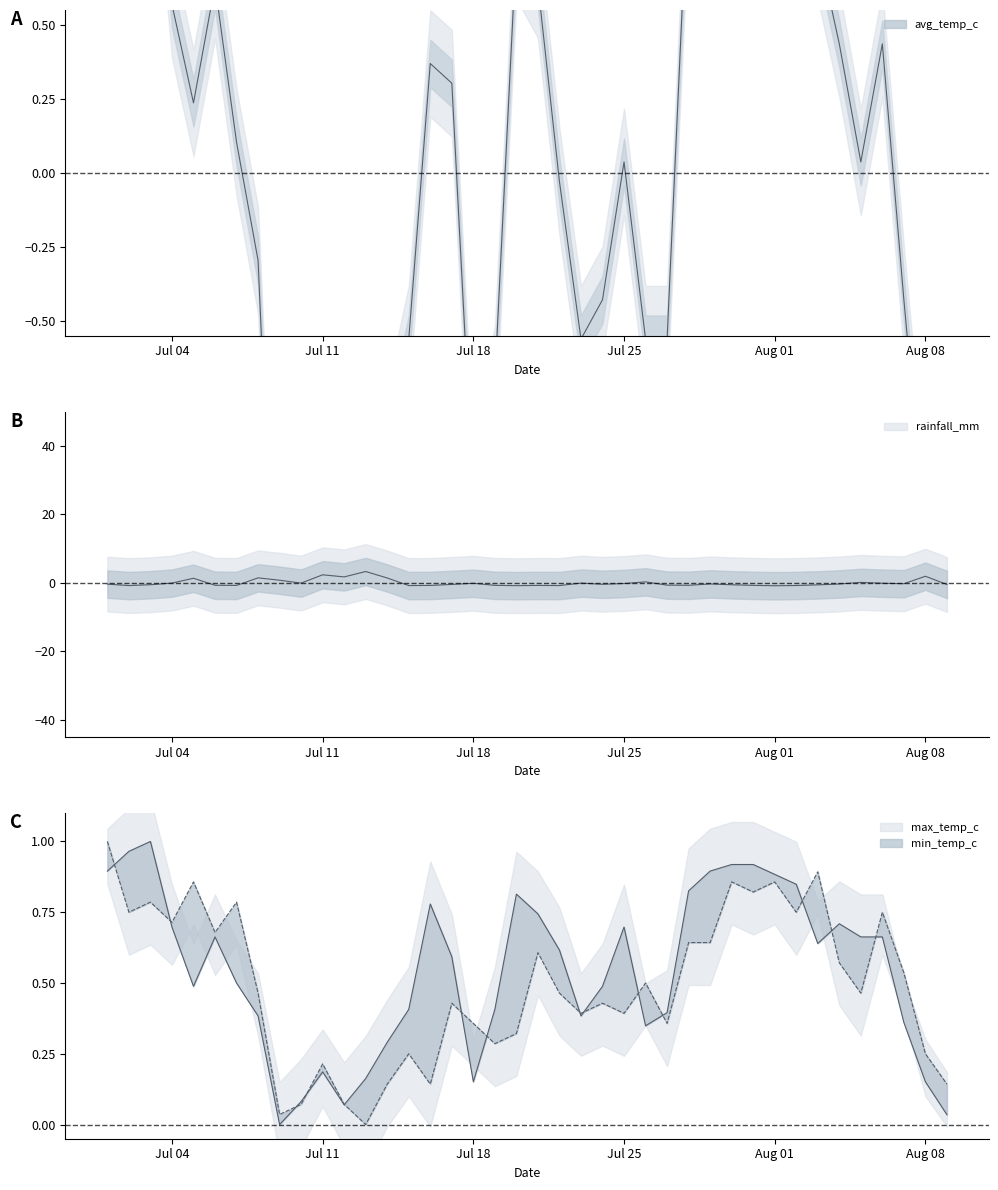

Rank the series by their maximum value, from highest to lowest.

rainfall_mm, avg_temp_c, max_temp_c, min_temp_c